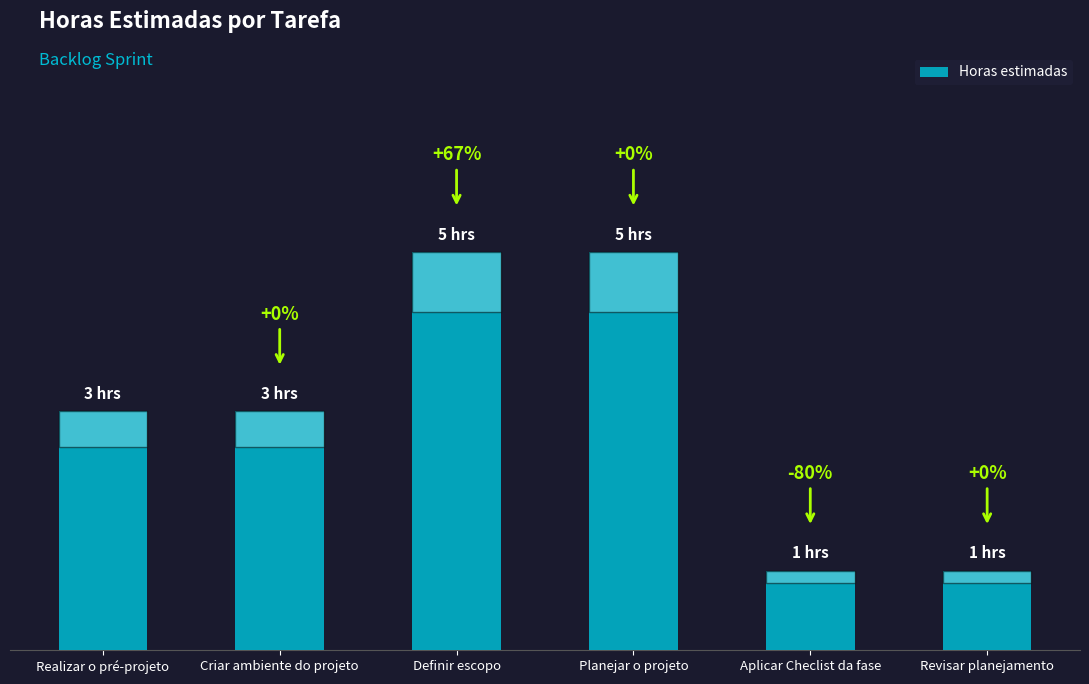

What is the greatest value displayed?

5